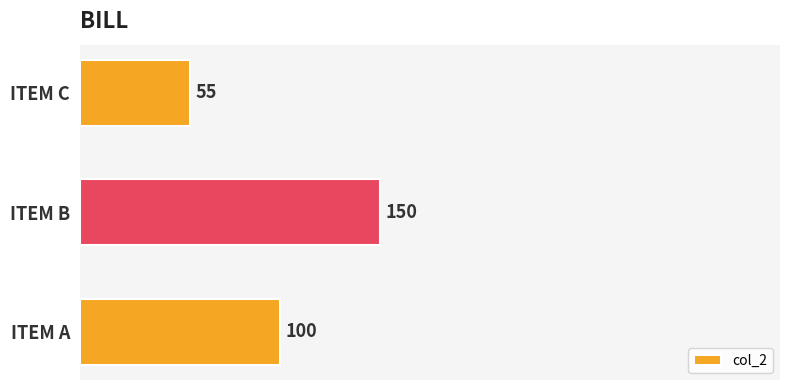

How many bars are there in total?

3